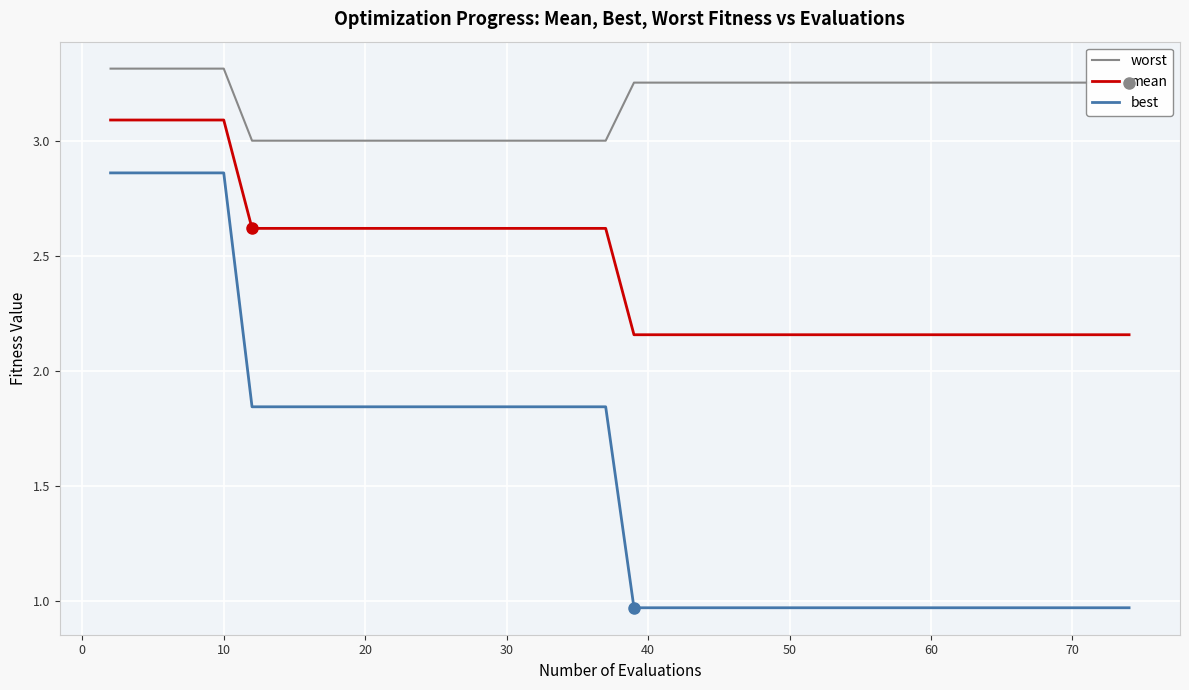

What is the difference between the maximum and minimum values in the best series?

1.9